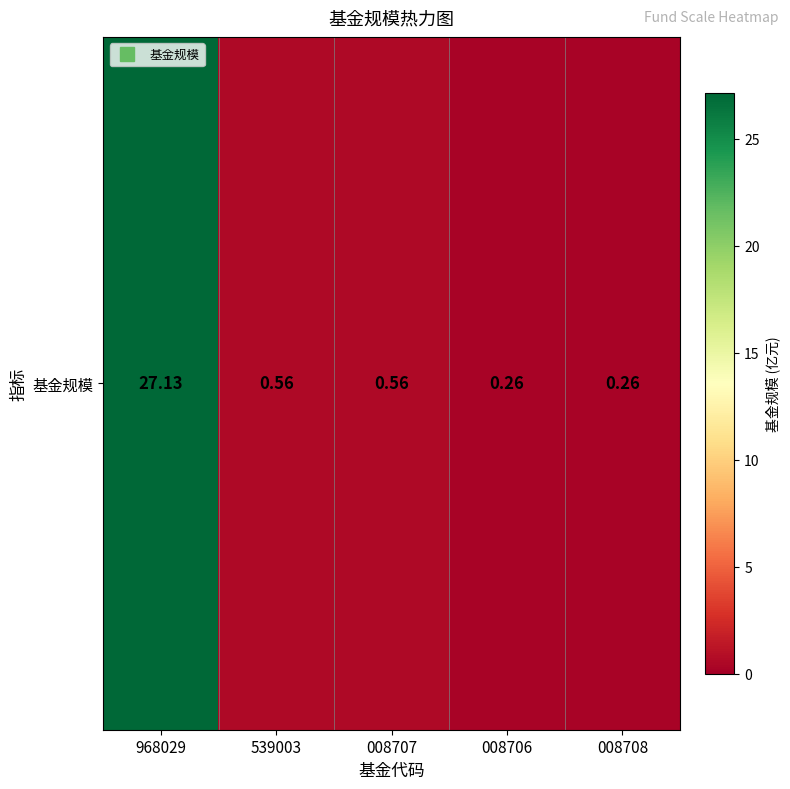

What is the sum of the values at 539003 and 008706?

0.8